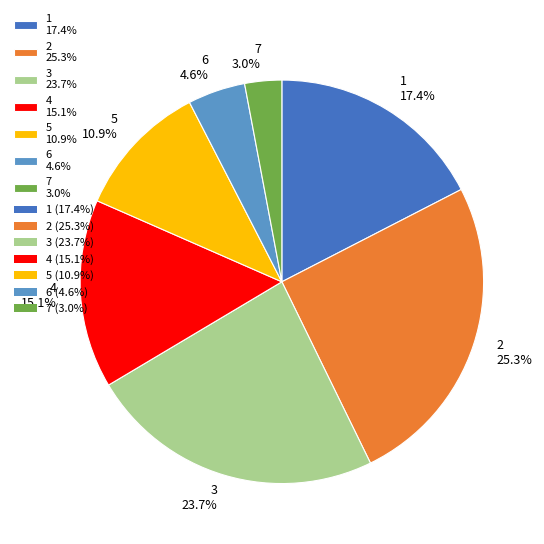

Which has a higher value, 1 17.4% or 3 23.7%?

3 23.7%